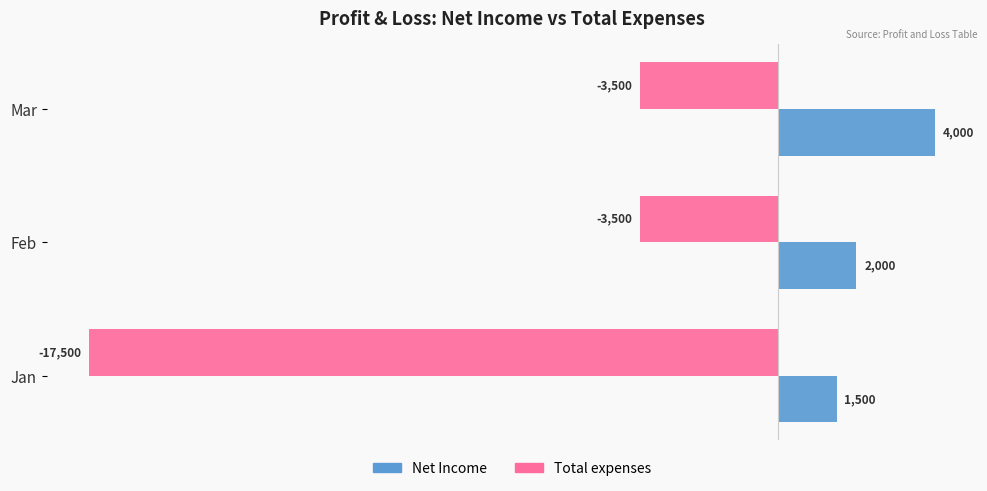

True or false: Total expenses has a value of -3500 at Mar.

True